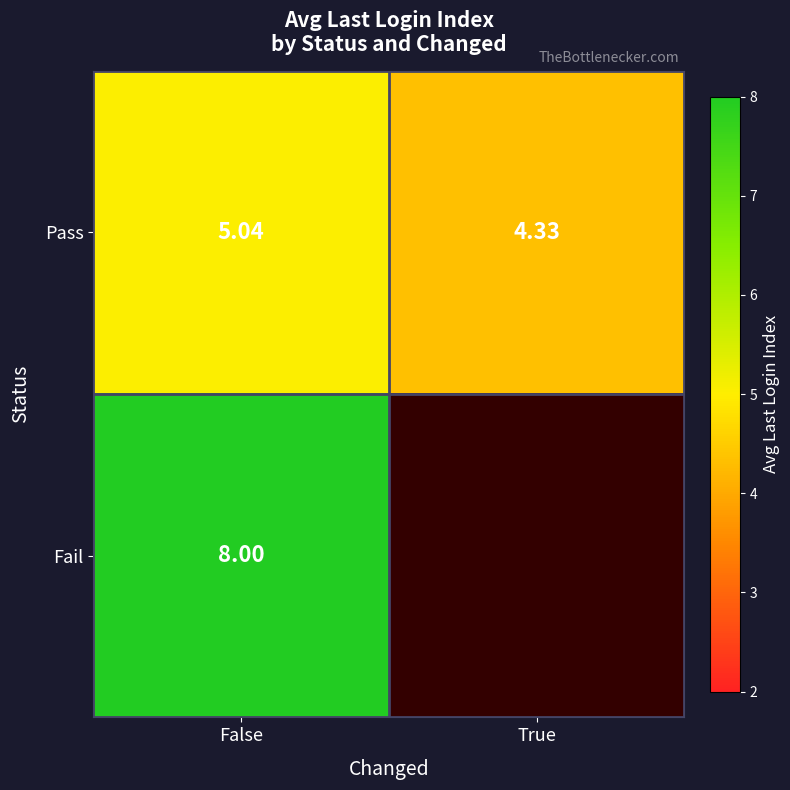

At how many categories does at least one series exceed 7?

1